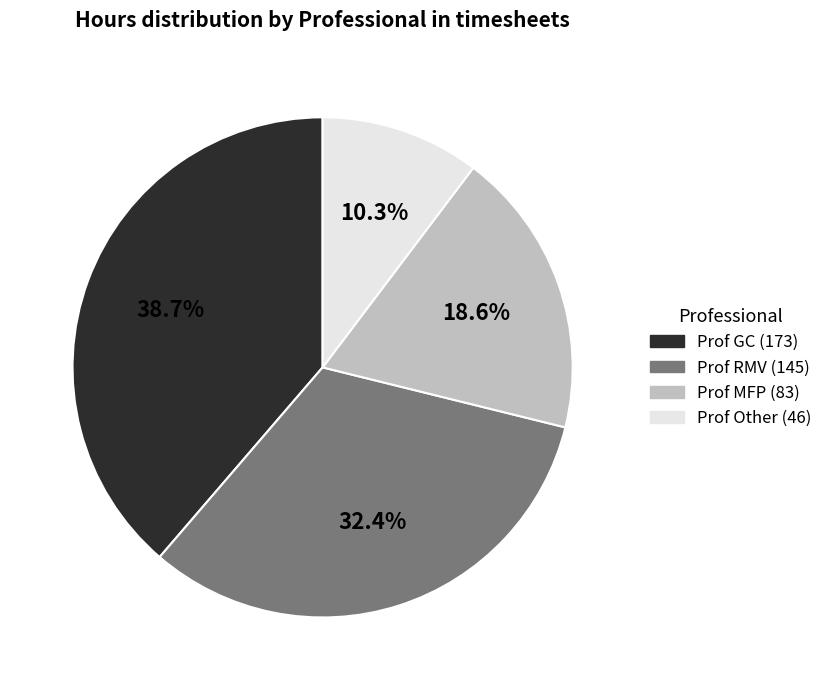

Is there a majority slice in this chart?

No